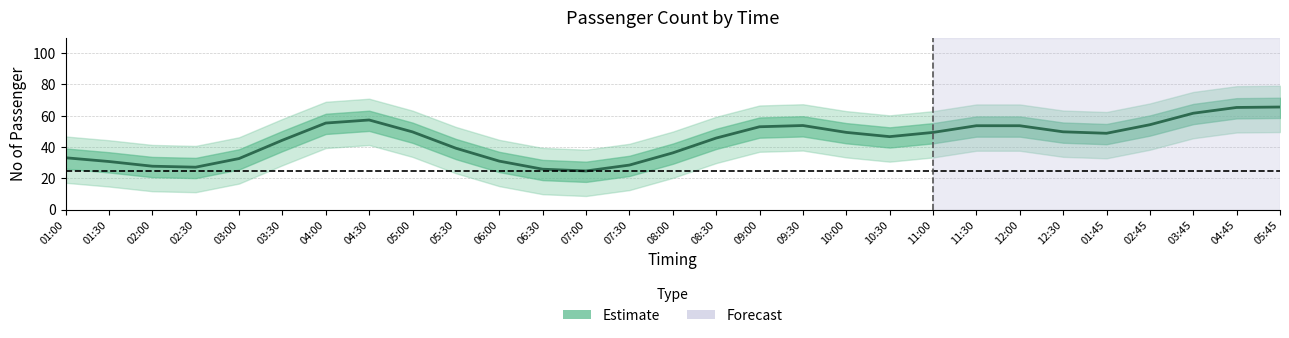

List the labels in order of value, largest first.

05:45, 04:45, 03:45, 04:30, 04:00, 02:45, 09:30, 11:30, 12:00, 09:00, 12:30, 05:00, 10:00, 11:00, 01:45, 10:30, 08:30, 03:30, 05:30, 08:00, 01:00, 03:00, 06:00, 01:30, 07:30, 02:00, 02:30, 06:30, 07:00